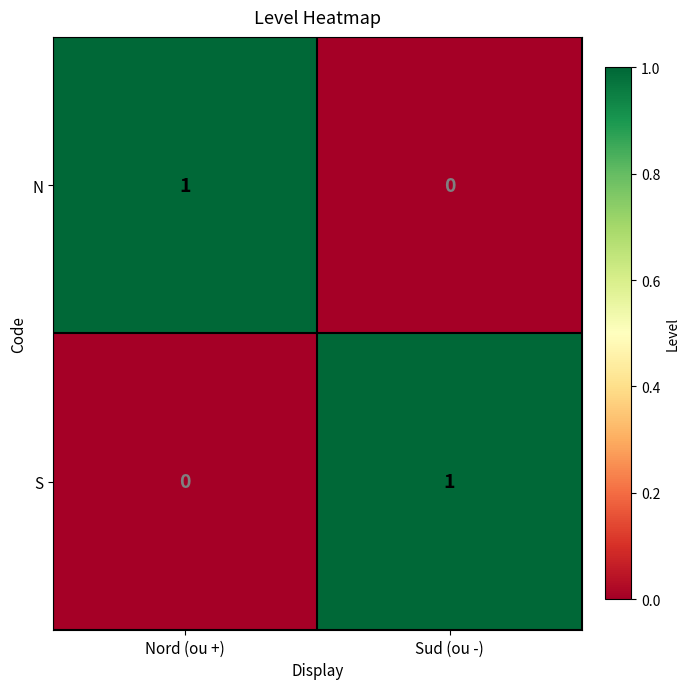

What is the total value across all series at Sud (ou -)?

1